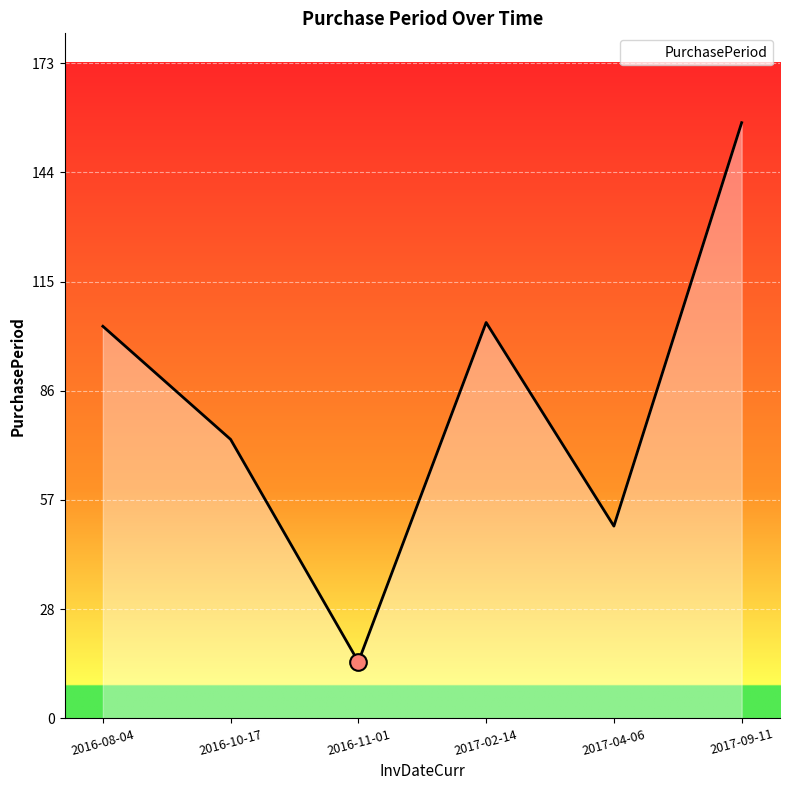

What is the ratio of the value at 2016-08-04 to the value at 2017-02-14?

1.0